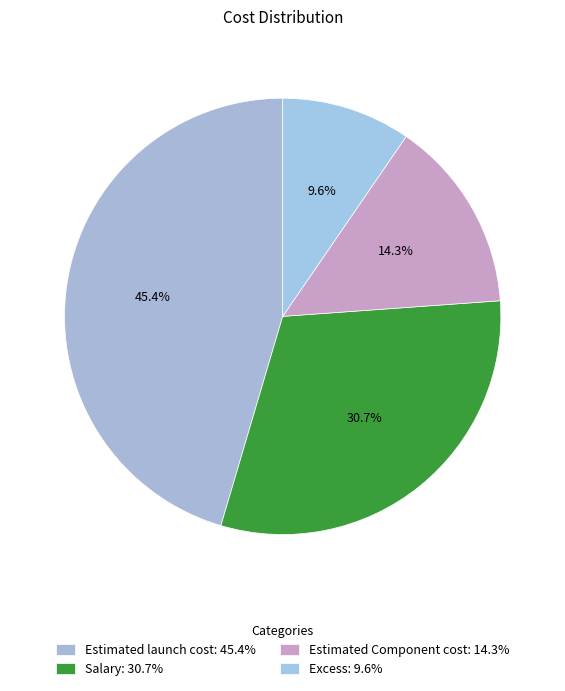

Rank the categories by value from highest to lowest.

Estimated launch cost, Salary, Estimated Component cost, Excess